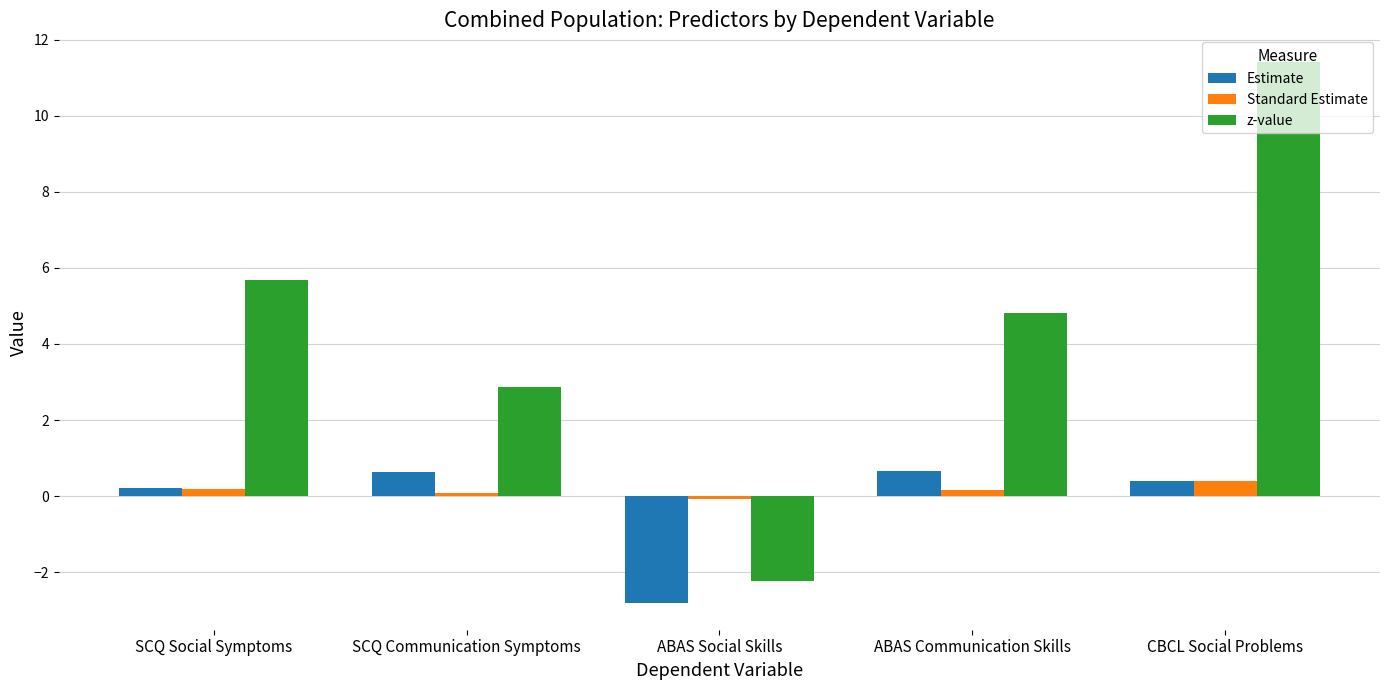

Which category has the highest value in the Standard Estimate series?

CBCL Social Problems